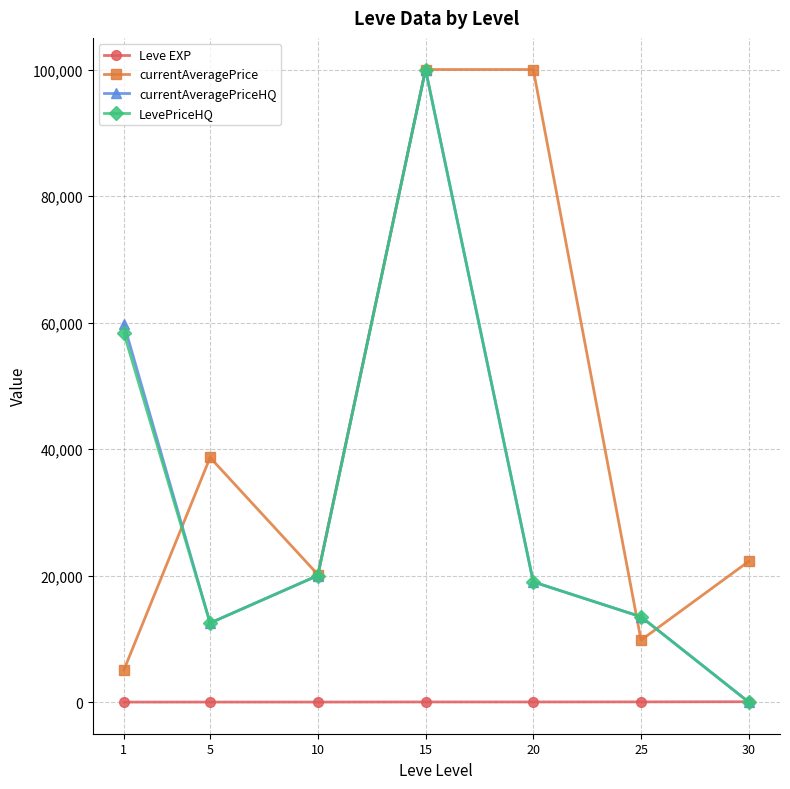

True or false: currentAveragePrice has a value of 9795.0 at 25.

True